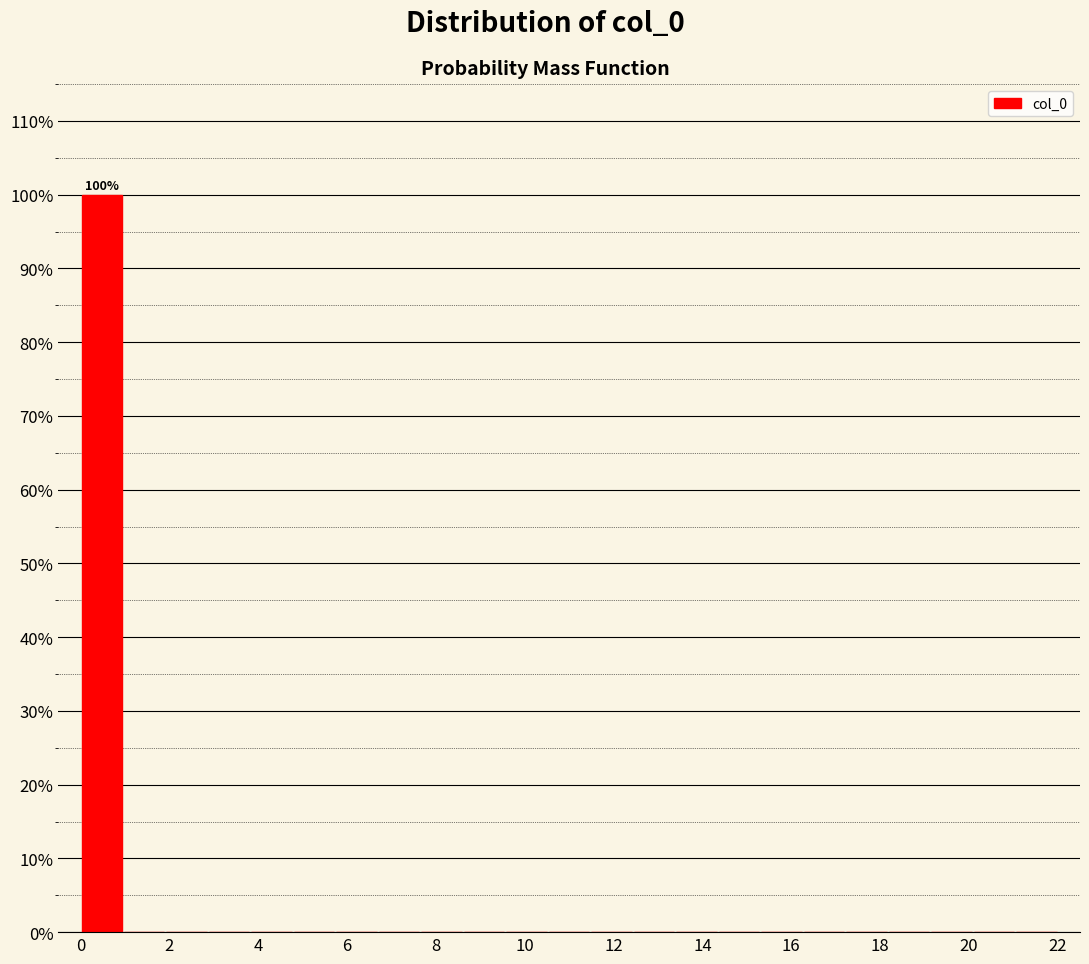

Over which range of the x-axis is the bar tallest?

0.0 to 1.0